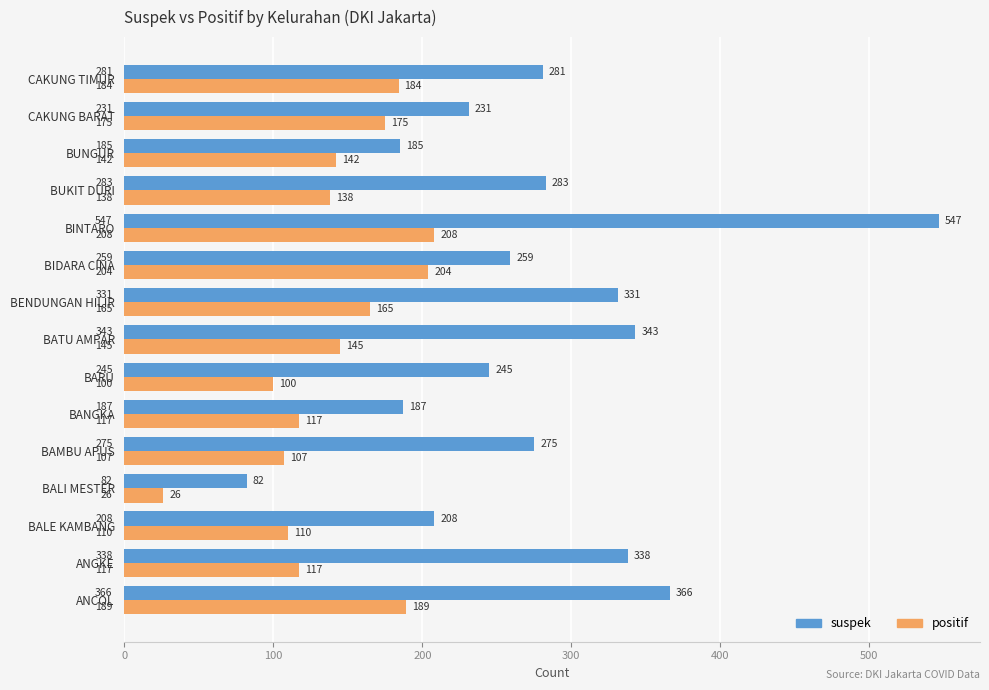

What is the spread (max minus min) of values at BENDUNGAN HILIR?

166